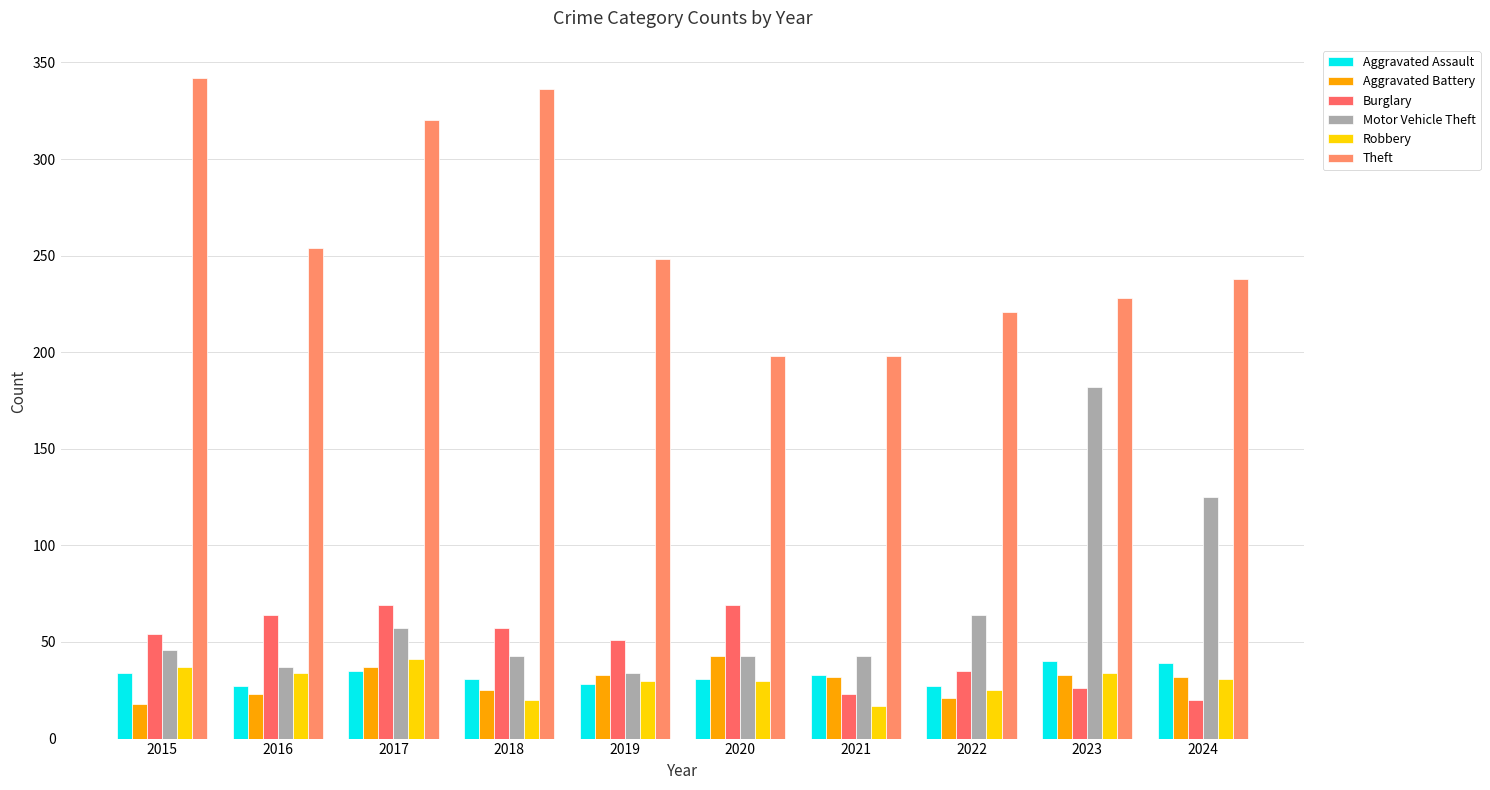

What is the sum of all Theft values?

2583